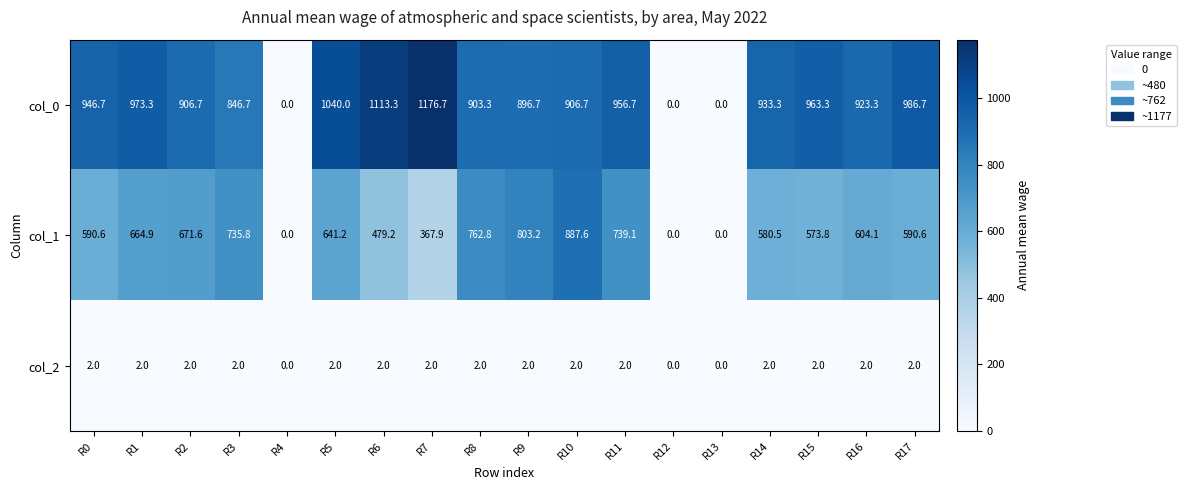

Count the number of categories in the chart.

18